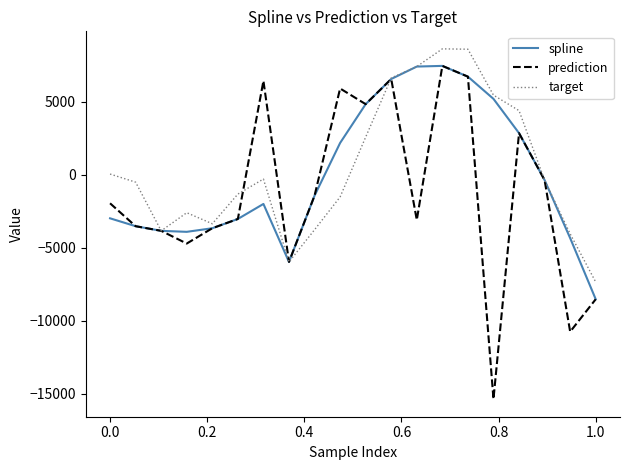

Which series has the widest spread of values?

prediction